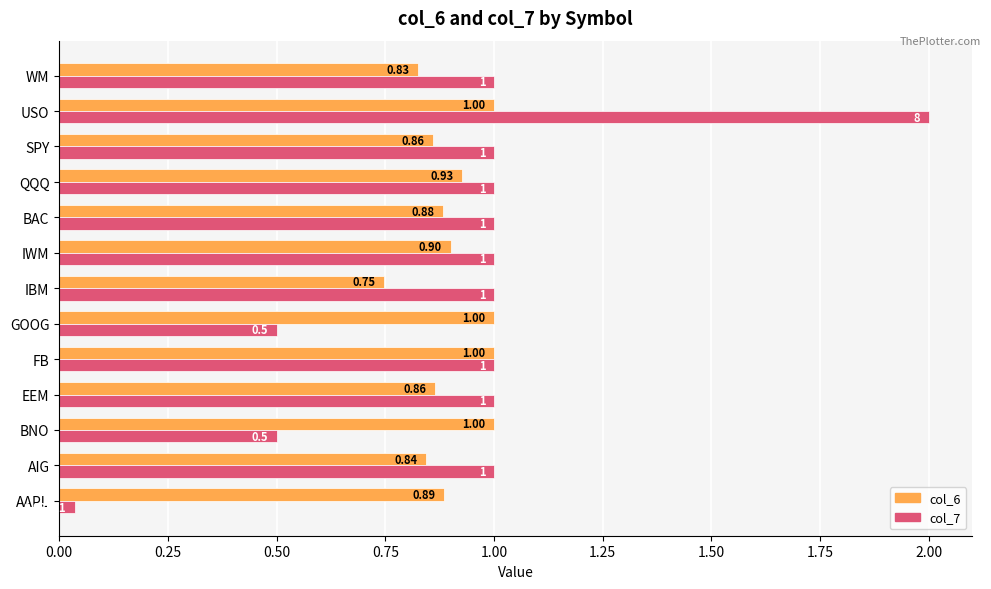

Rank the series at BNO from highest to lowest value.

col_6, col_7